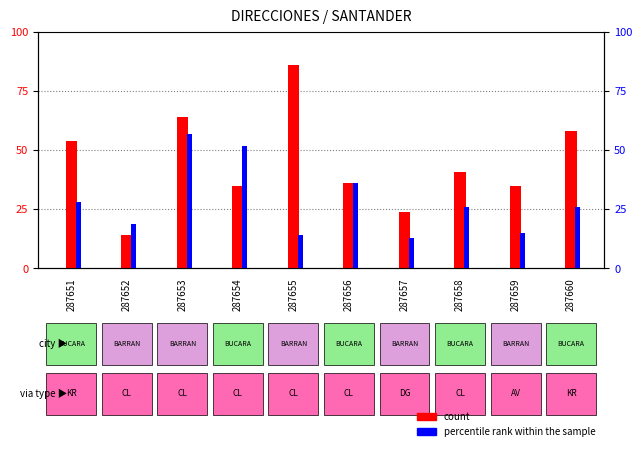

What is the sum of the percentile rank within the sample values at 287659 and 287651?

43